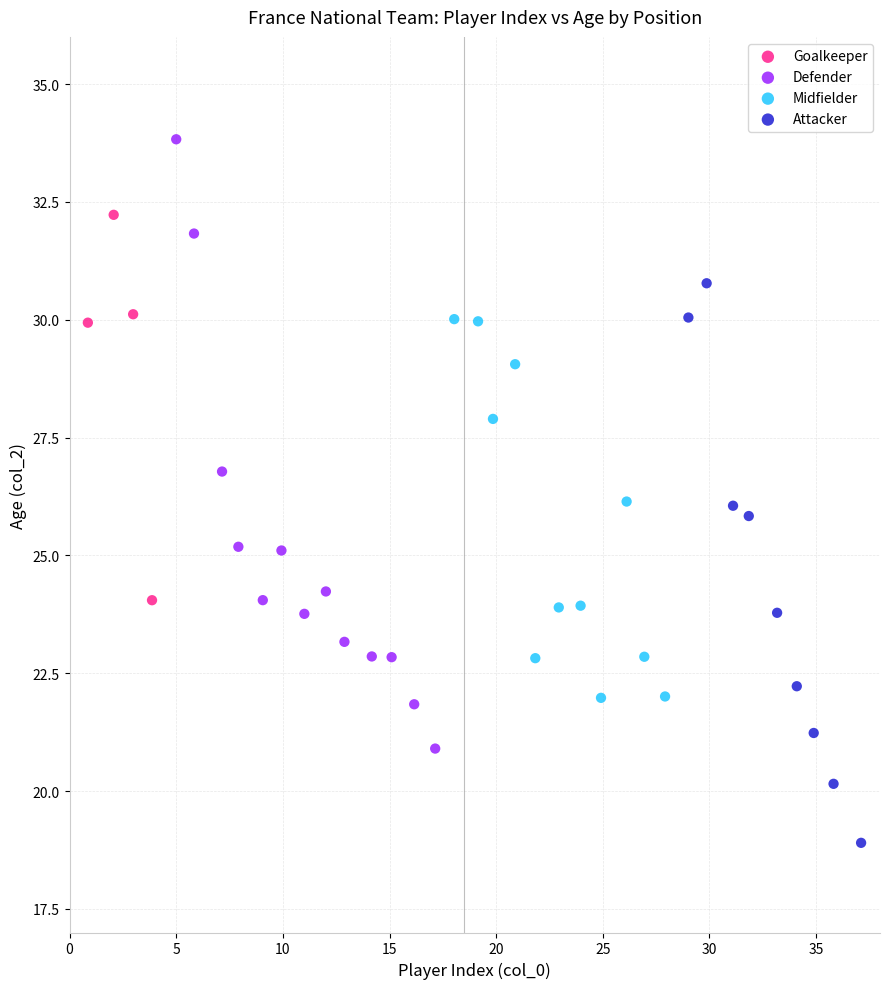

Which series has the largest Y range (max minus min)?

Defender